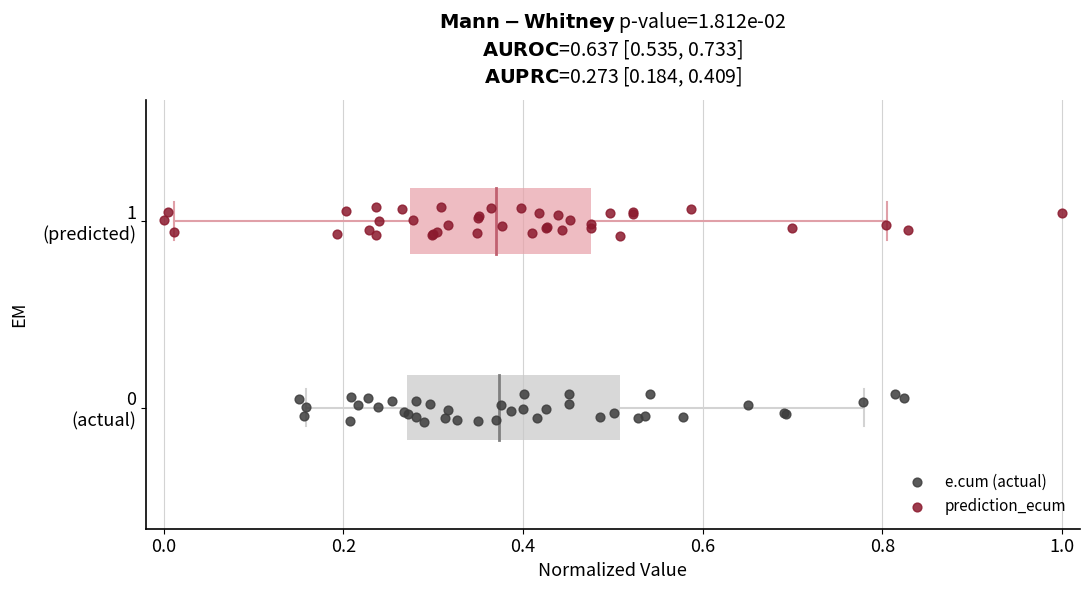

Which series contains the highest Y value?

prediction_ecum